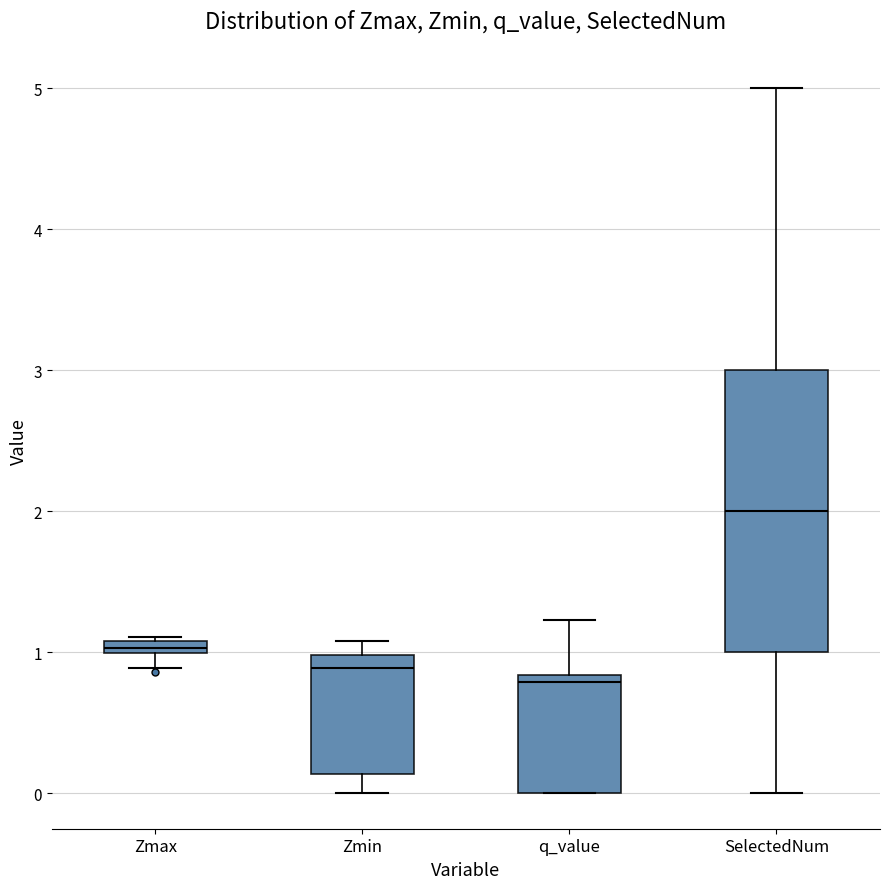

Where is the upper edge of the box for Zmin on the y-axis? The values are not printed on the chart, so give them approximately, as read against the axis.

1.0